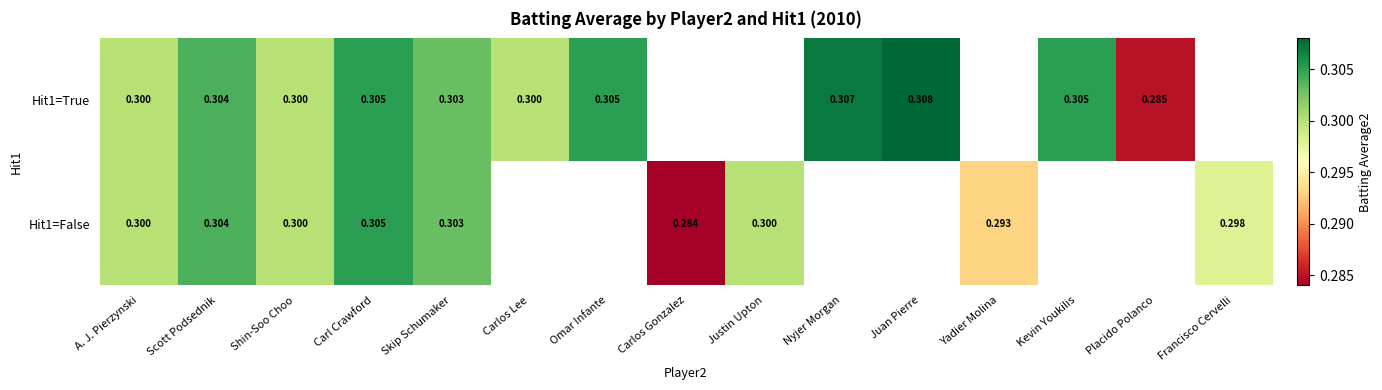

How many values in the Hit1=False series exceed 0?

9